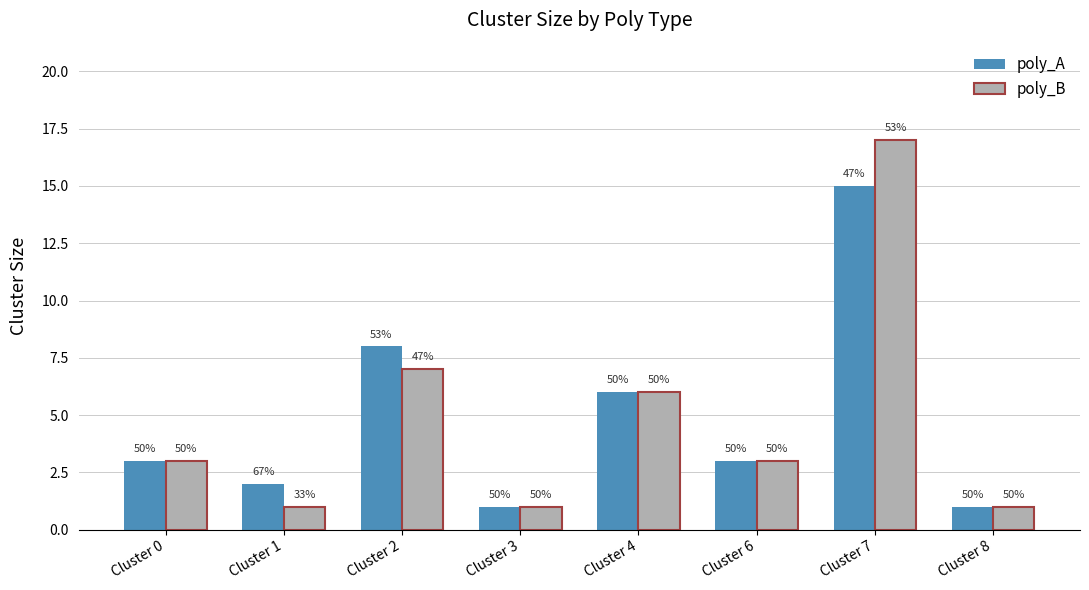

At how many categories does at least one series exceed 12?

1